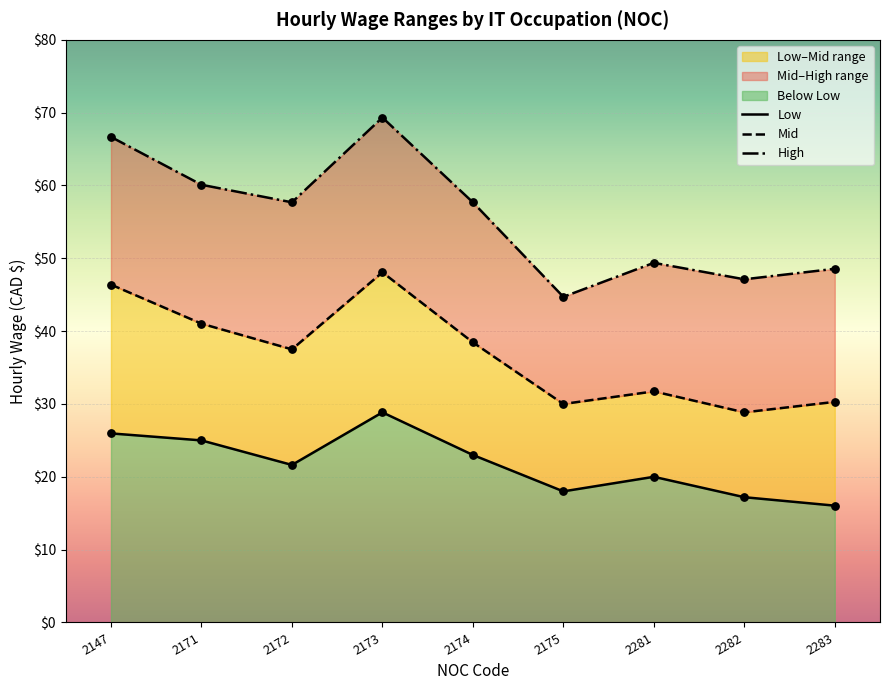

Which series has the largest Y range (max minus min)?

High